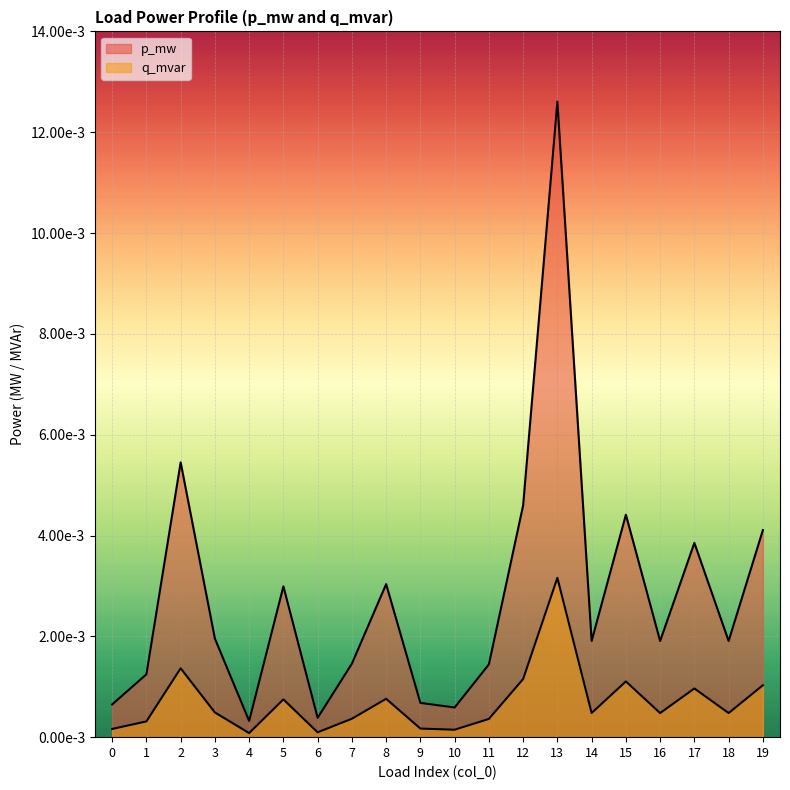

True or false: p_mw has a value of 0.0 at 8.

False